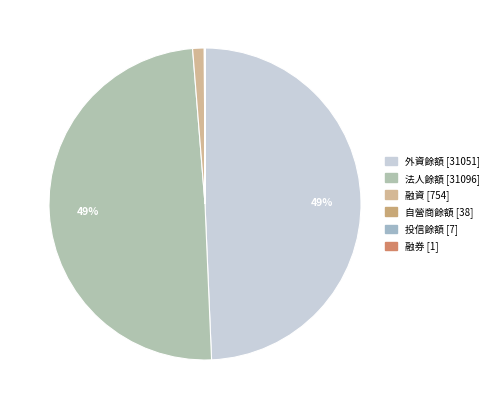

Count the number of slices in the pie.

6